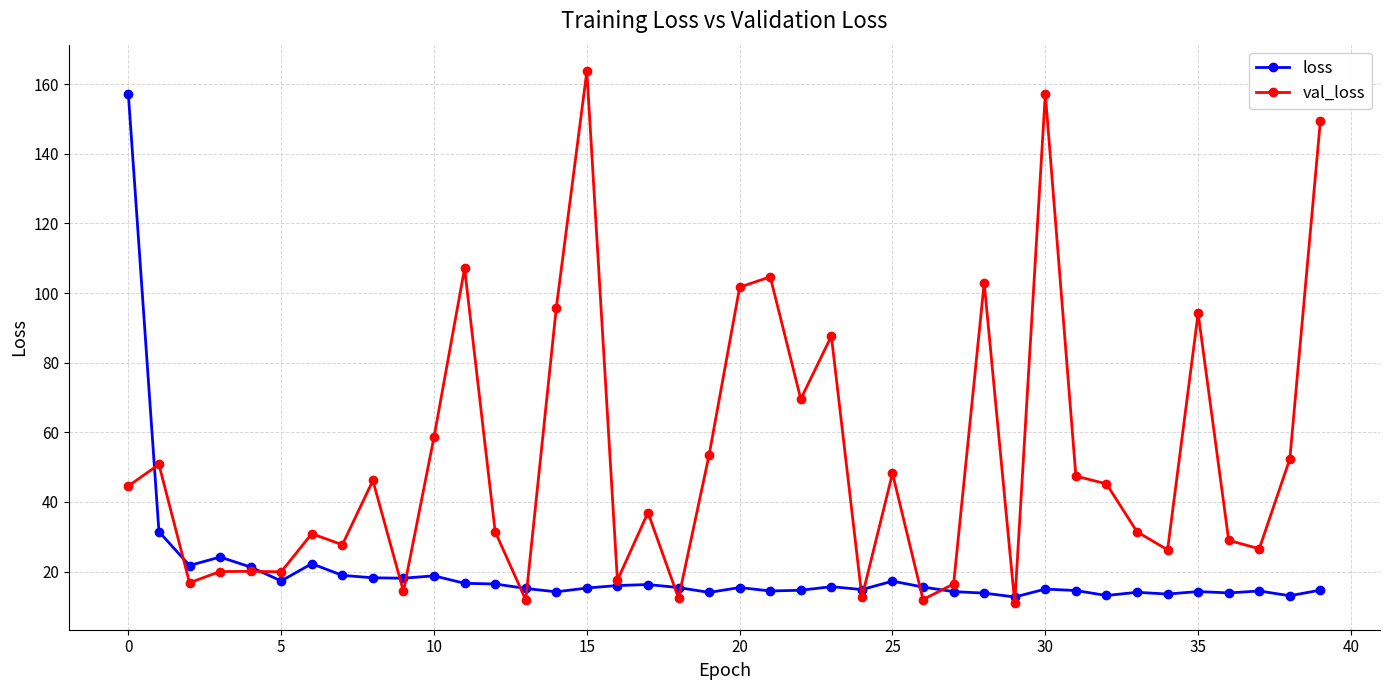

What is the greatest value displayed?

163.7